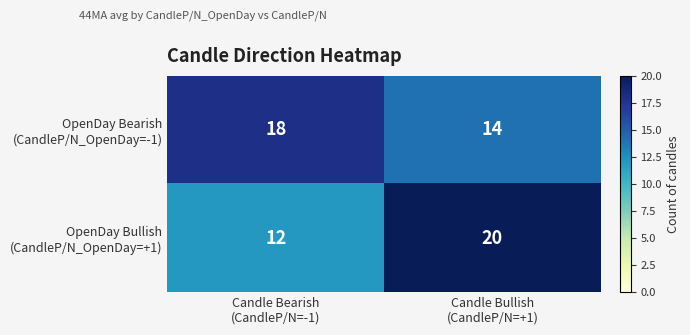

What is the greatest value displayed?

20